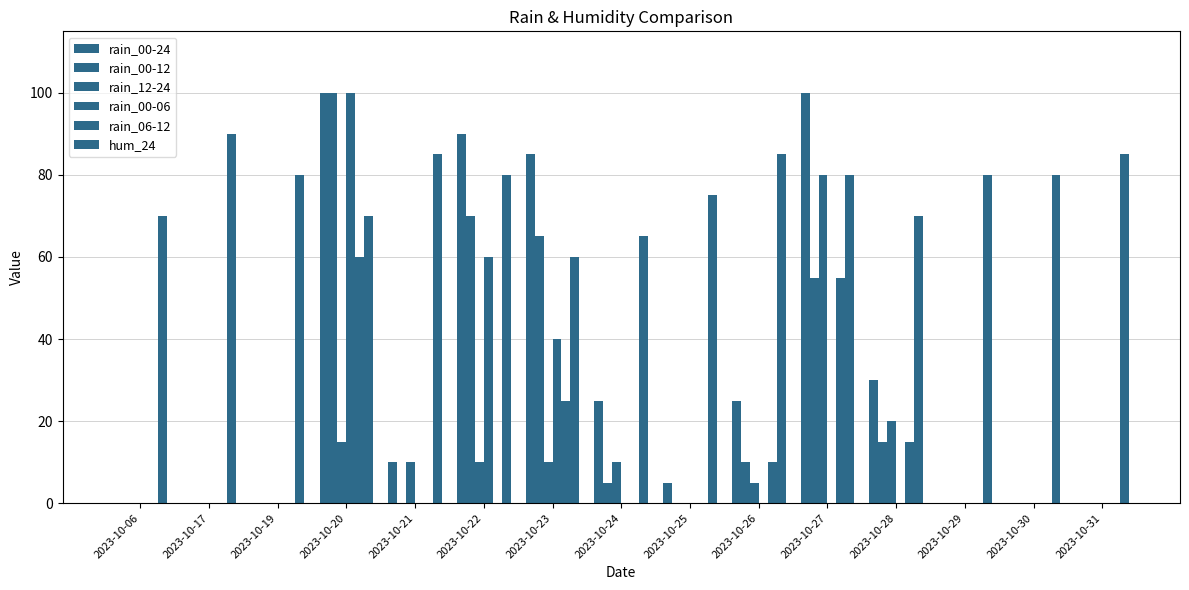

Count the number of categories in the chart.

15